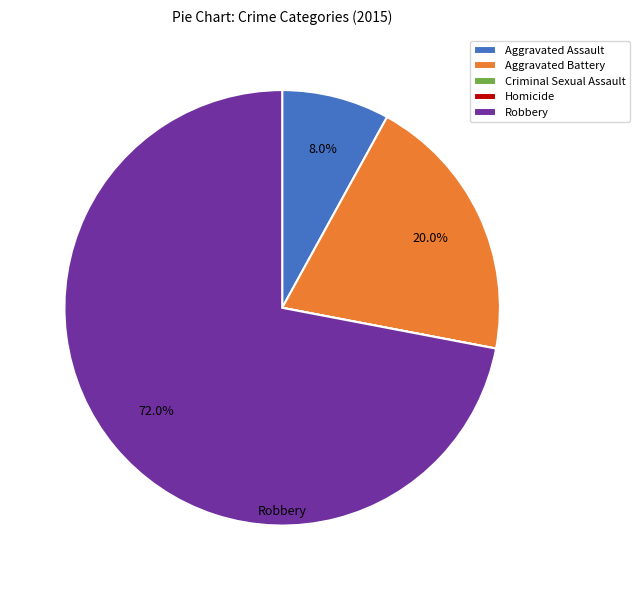

To the nearest percent, what is the difference between the largest and smallest slice percentages?

72%